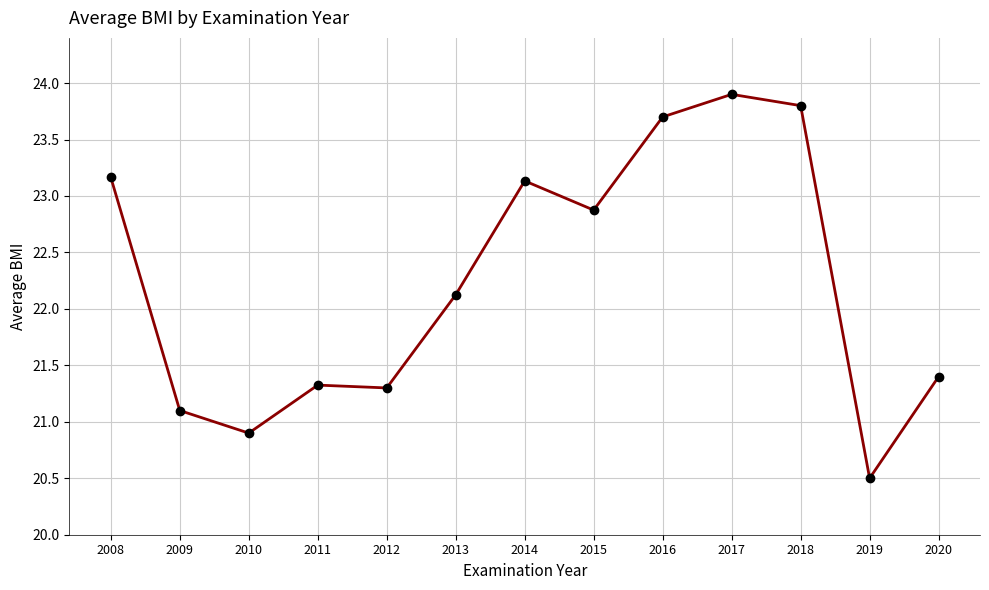

Count the number of values greater than 22.

7